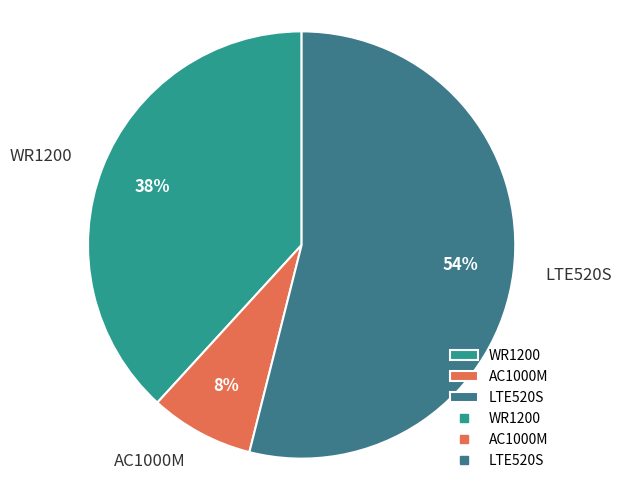

Is the sum of AC1000M and WR1200 greater than half?

No